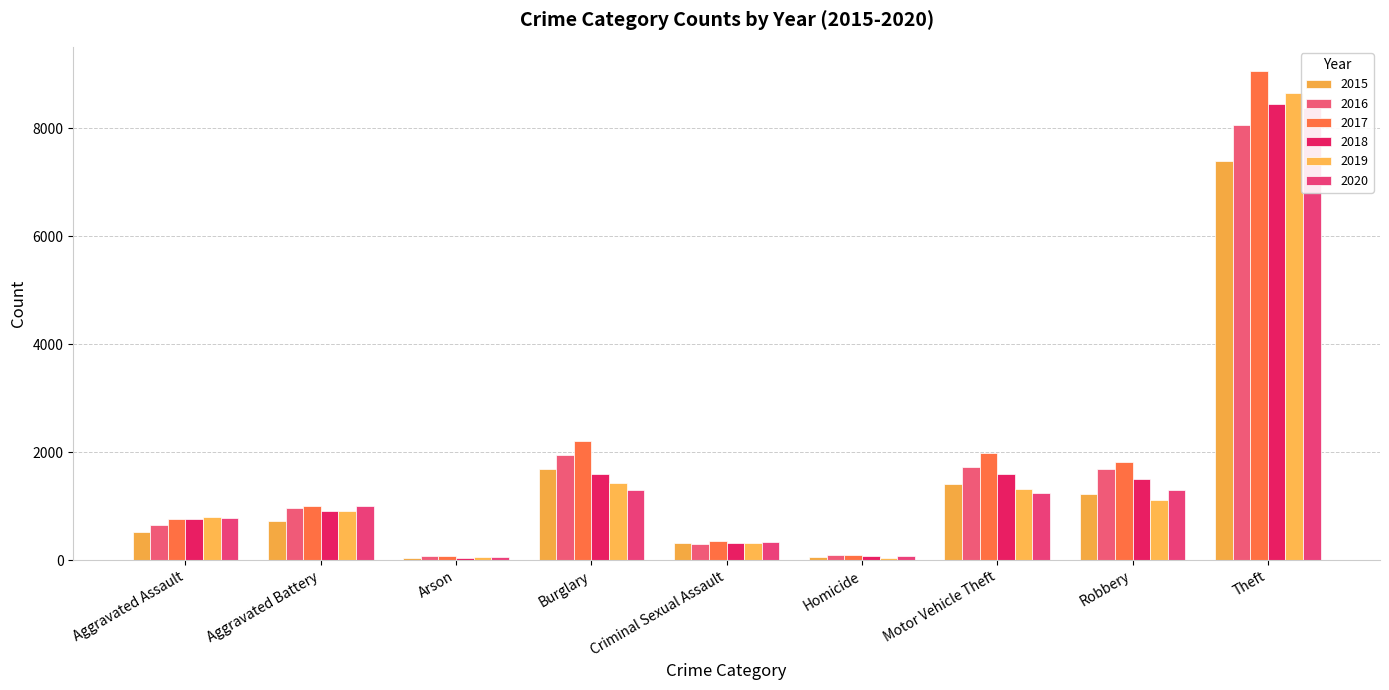

Where does the 2016 series first go above 961?

Burglary